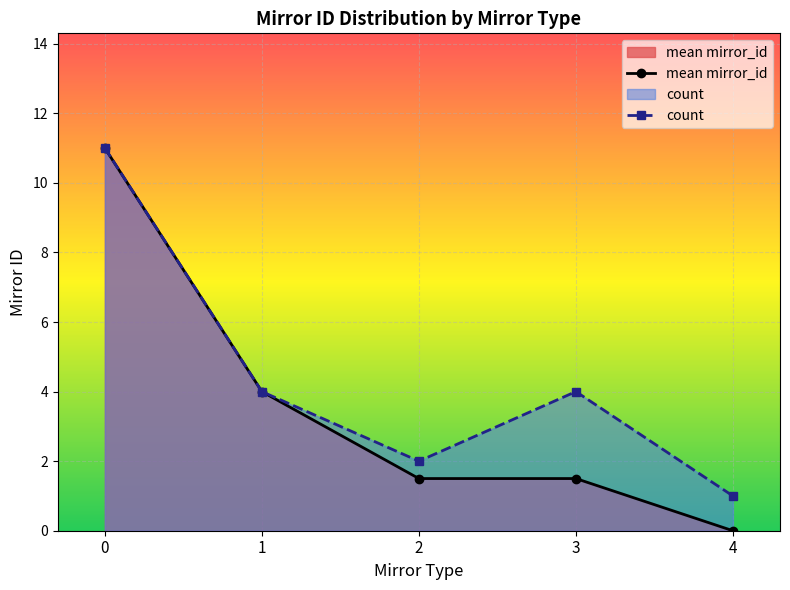

The value of count at 3 is 2.0. True or false?

False